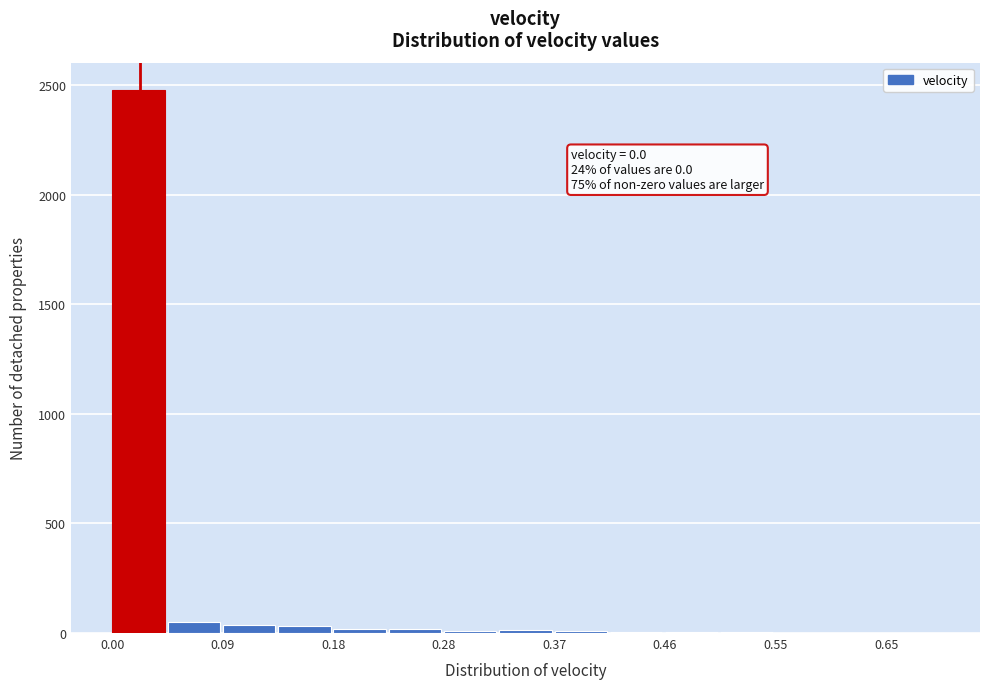

Which range on the x-axis has the tallest bar?

0.00 to 0.05